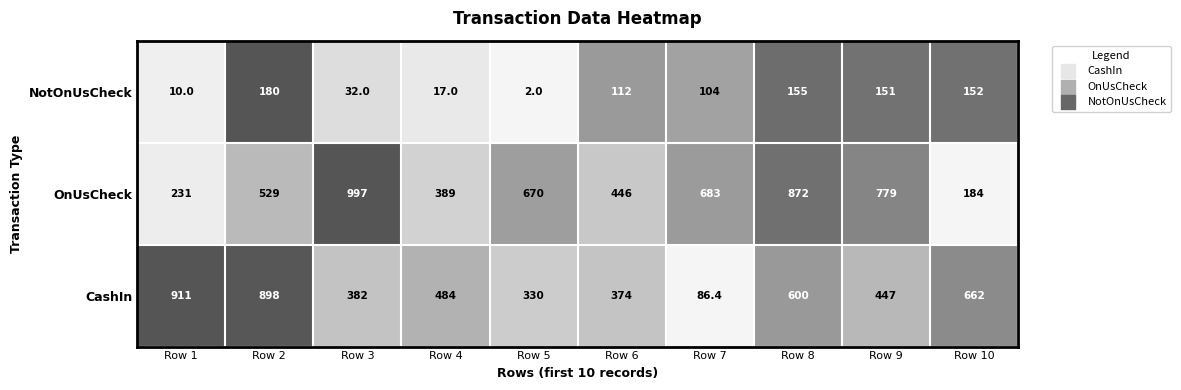

How many categories are shown in the chart?

10